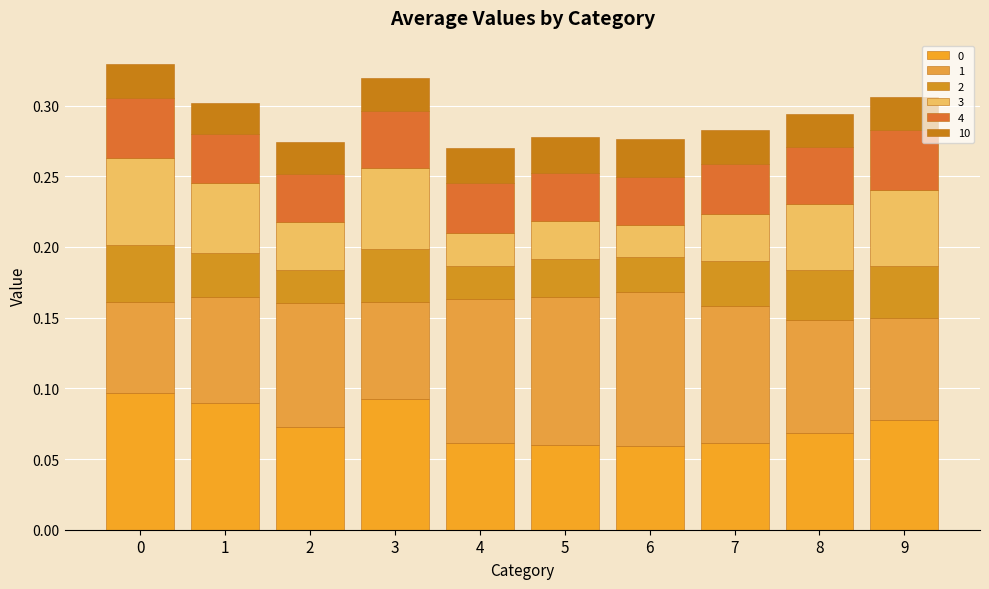

Are the bars horizontal?

No